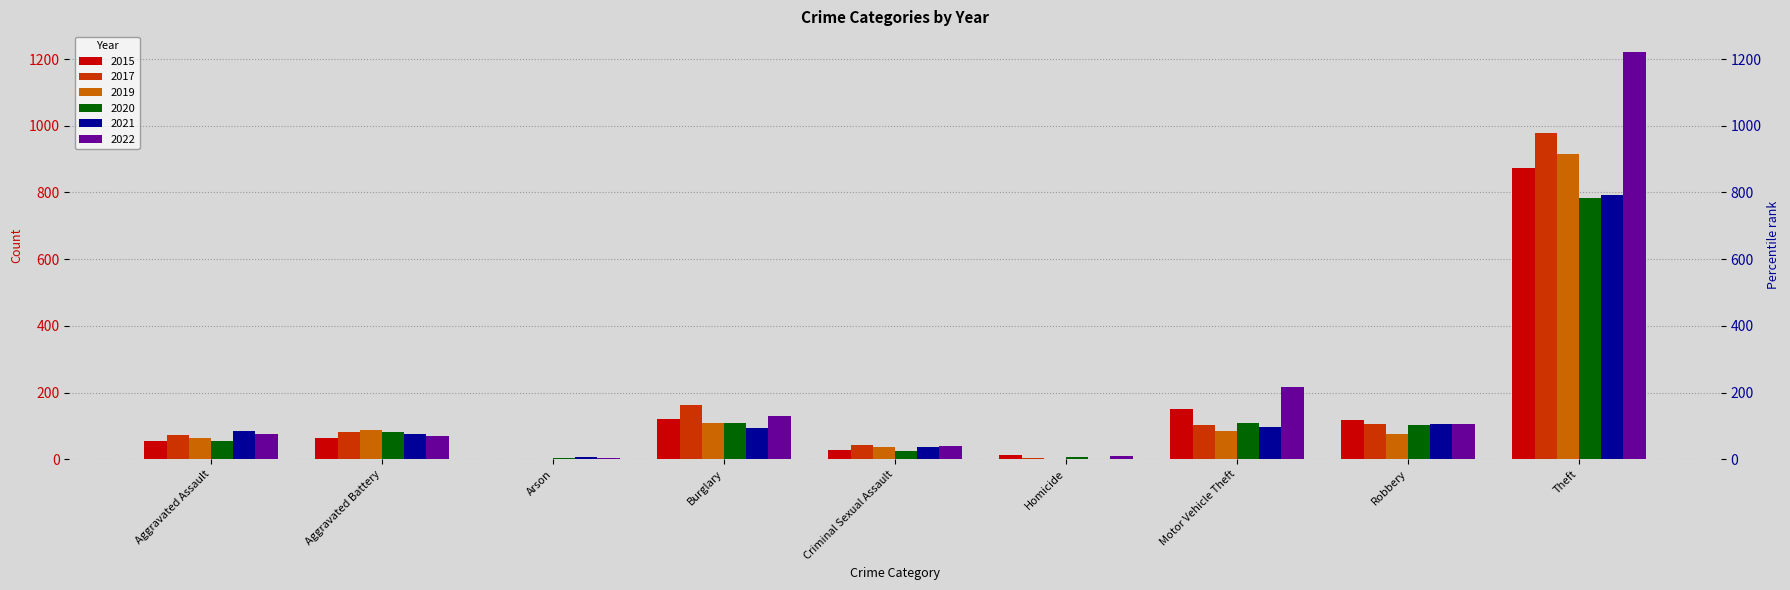

Reading left to right, transcribe all the data shown in this chart.

2015: Aggravated Assault=54	Aggravated Battery=64	Arson=2	Burglary=121	Criminal Sexual Assault=28	Homicide=13	Motor Vehicle Theft=152	Robbery=117	Theft=874
2017: Aggravated Assault=72	Aggravated Battery=83	Arson=1	Burglary=162	Criminal Sexual Assault=44	Homicide=5	Motor Vehicle Theft=104	Robbery=105	Theft=979
2019: Aggravated Assault=65	Aggravated Battery=88	Arson=2	Burglary=110	Criminal Sexual Assault=36	Homicide=0	Motor Vehicle Theft=84	Robbery=75	Theft=914
2020: Aggravated Assault=56	Aggravated Battery=82	Arson=4	Burglary=110	Criminal Sexual Assault=26	Homicide=6	Motor Vehicle Theft=109	Robbery=102	Theft=783
2021: Aggravated Assault=86	Aggravated Battery=75	Arson=8	Burglary=95	Criminal Sexual Assault=36	Homicide=2	Motor Vehicle Theft=96	Robbery=105	Theft=791
2022: Aggravated Assault=77	Aggravated Battery=71	Arson=4	Burglary=131	Criminal Sexual Assault=41	Homicide=9	Motor Vehicle Theft=216	Robbery=107	Theft=1222